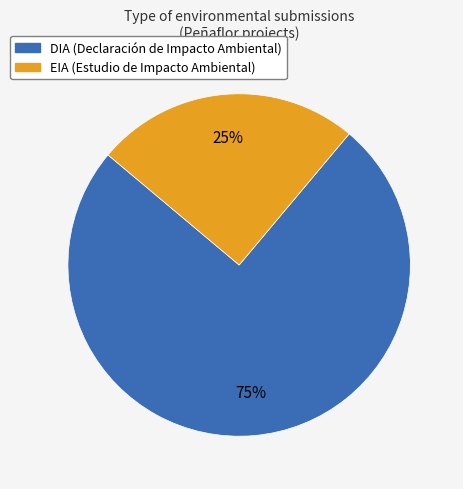

Rank the categories by value from highest to lowest.

DIA, EIA